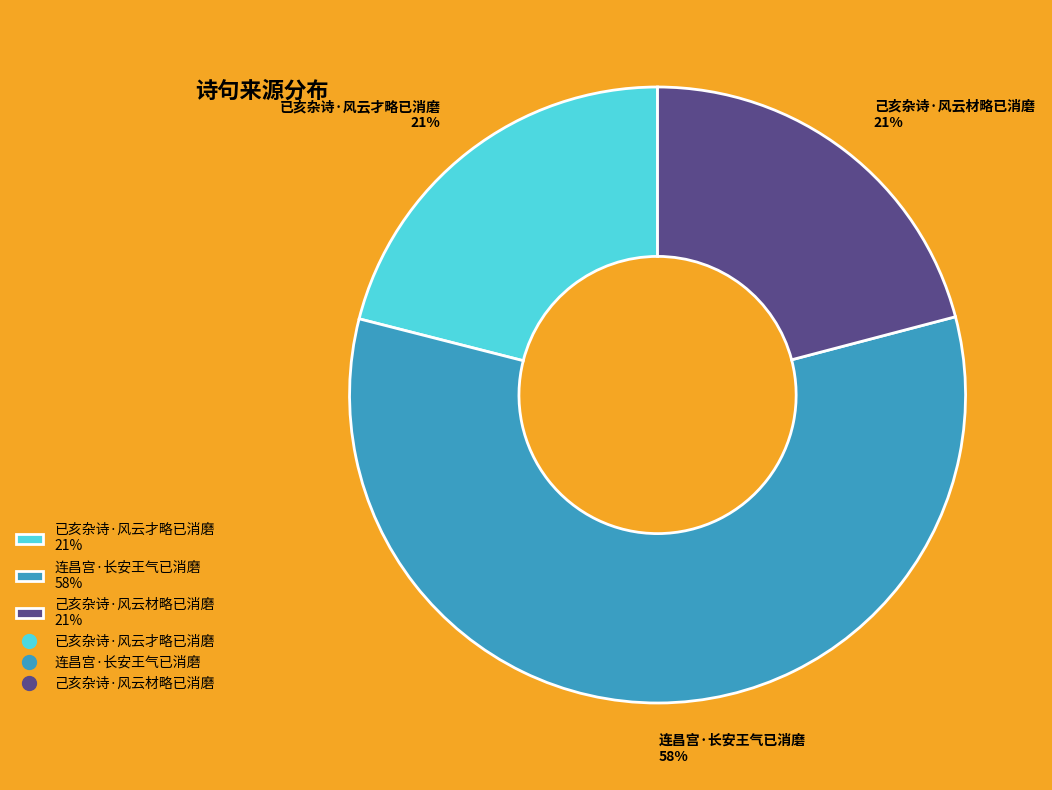

Is there a majority slice in this chart?

Yes